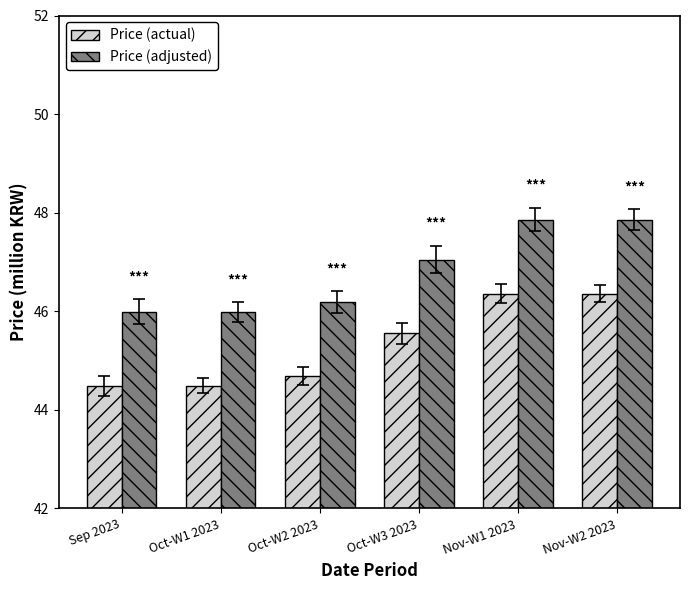

Is it true that Price (adjusted) equals 47.9 at Nov-W1 2023?

True